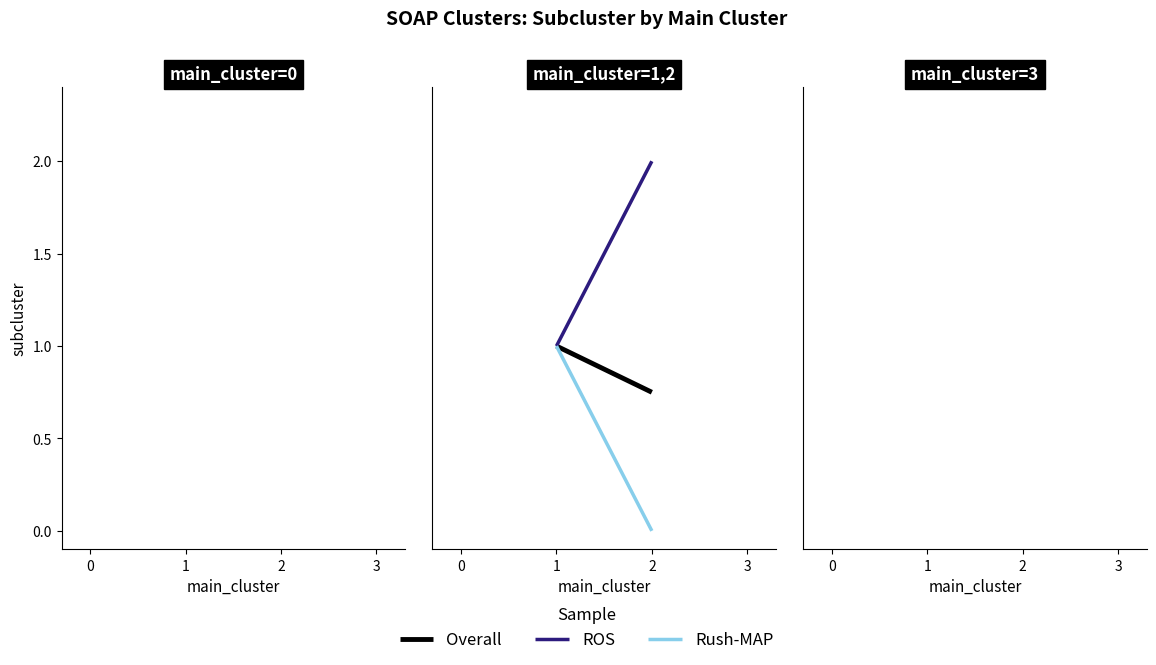

Reading left to right, list all the values displayed in this chart.

Overall: 1.0	0.8
ROS: 1.0	2.0
Rush-MAP: 1.0	0.0